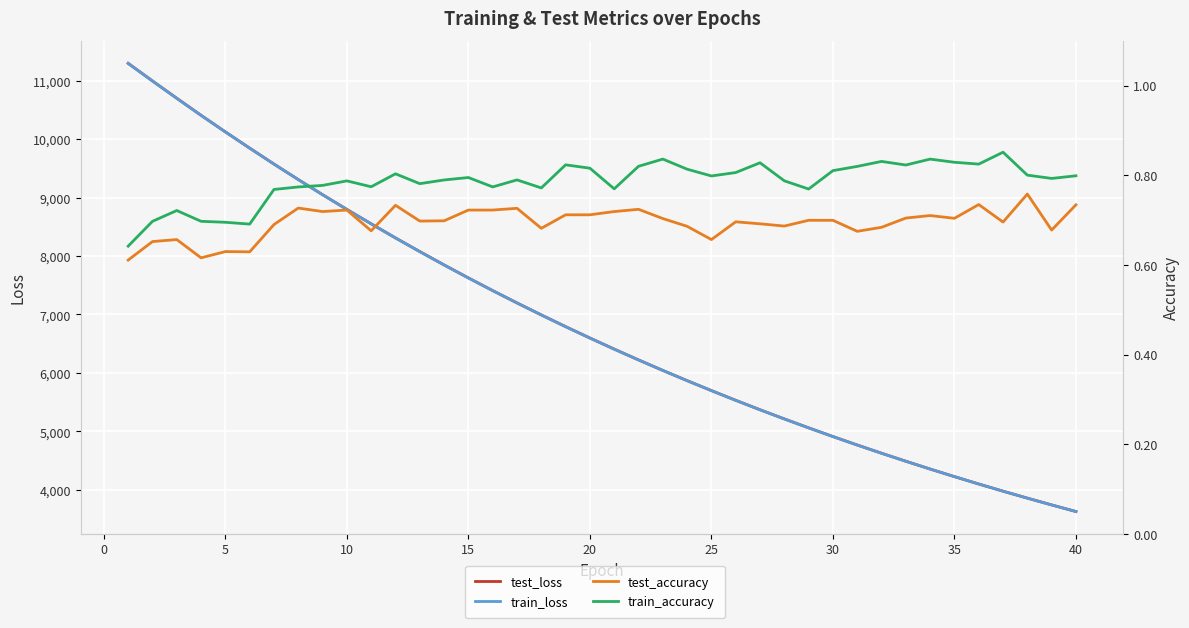

The value of test_accuracy at −5 is 1.1. True or false?

False